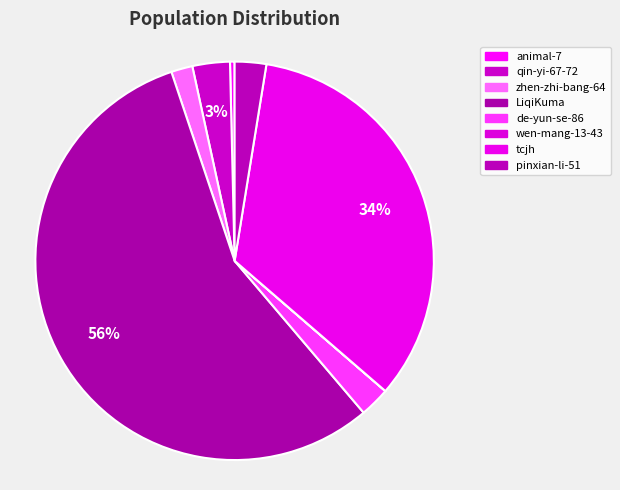

What is the smallest slice in the pie chart?

wen-mang-13-43